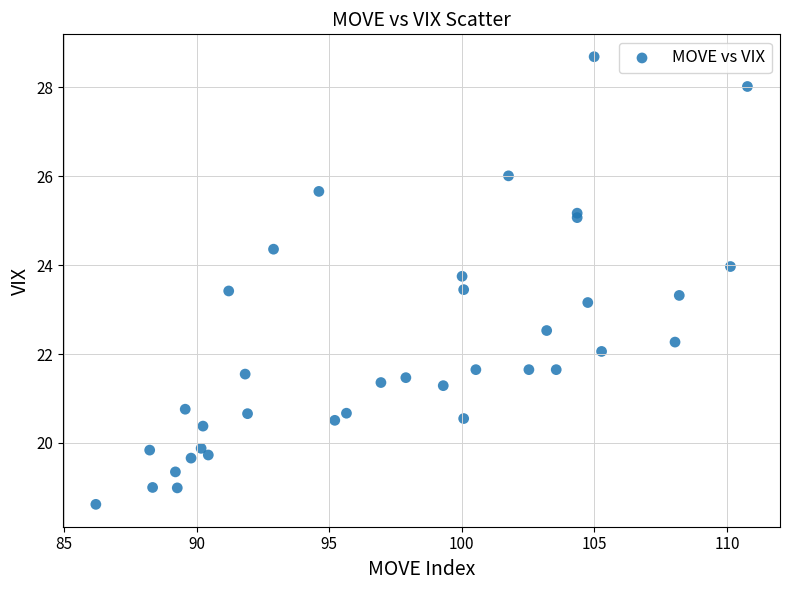

What Y value in the scatter plot is closest to 23?

23.2